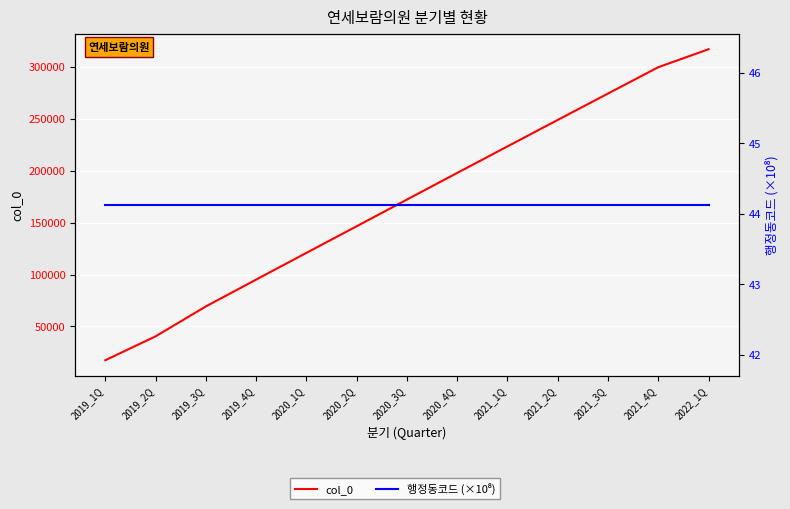

Which series has the largest total across all categories?

col_0